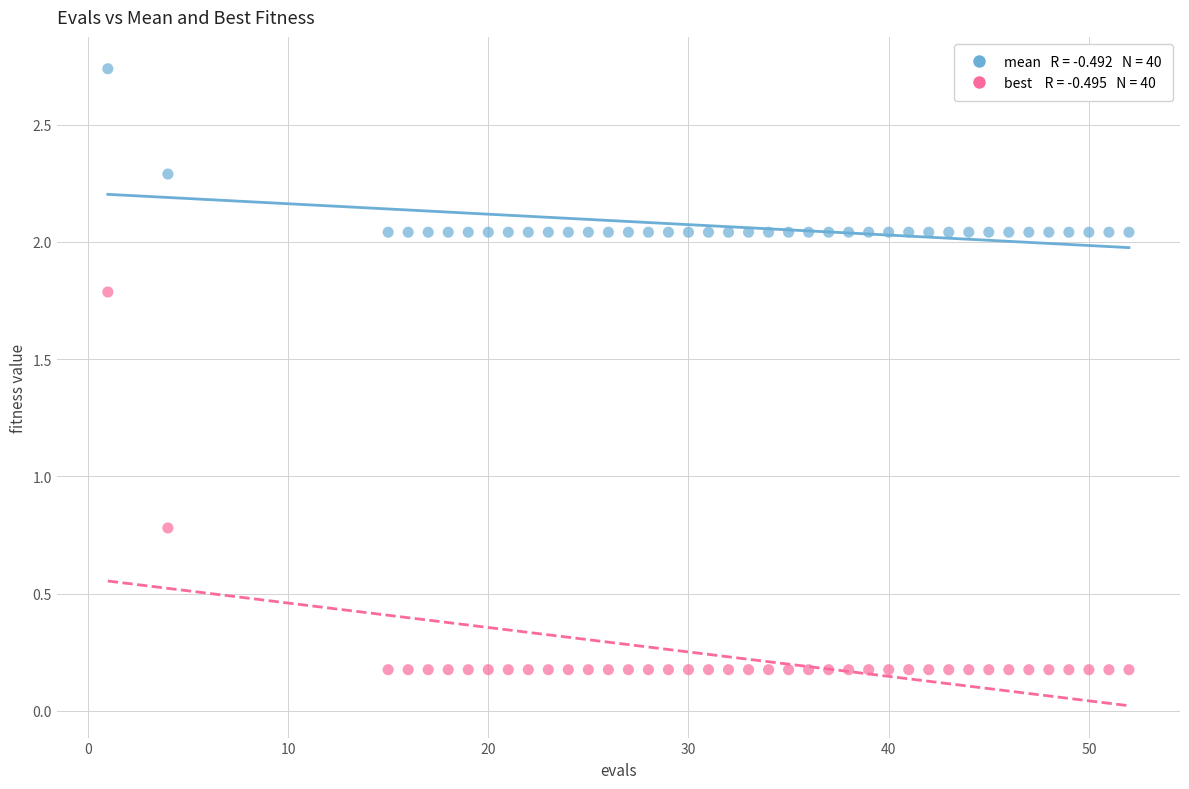

Across all series, what Y value is closest to 1?

0.8